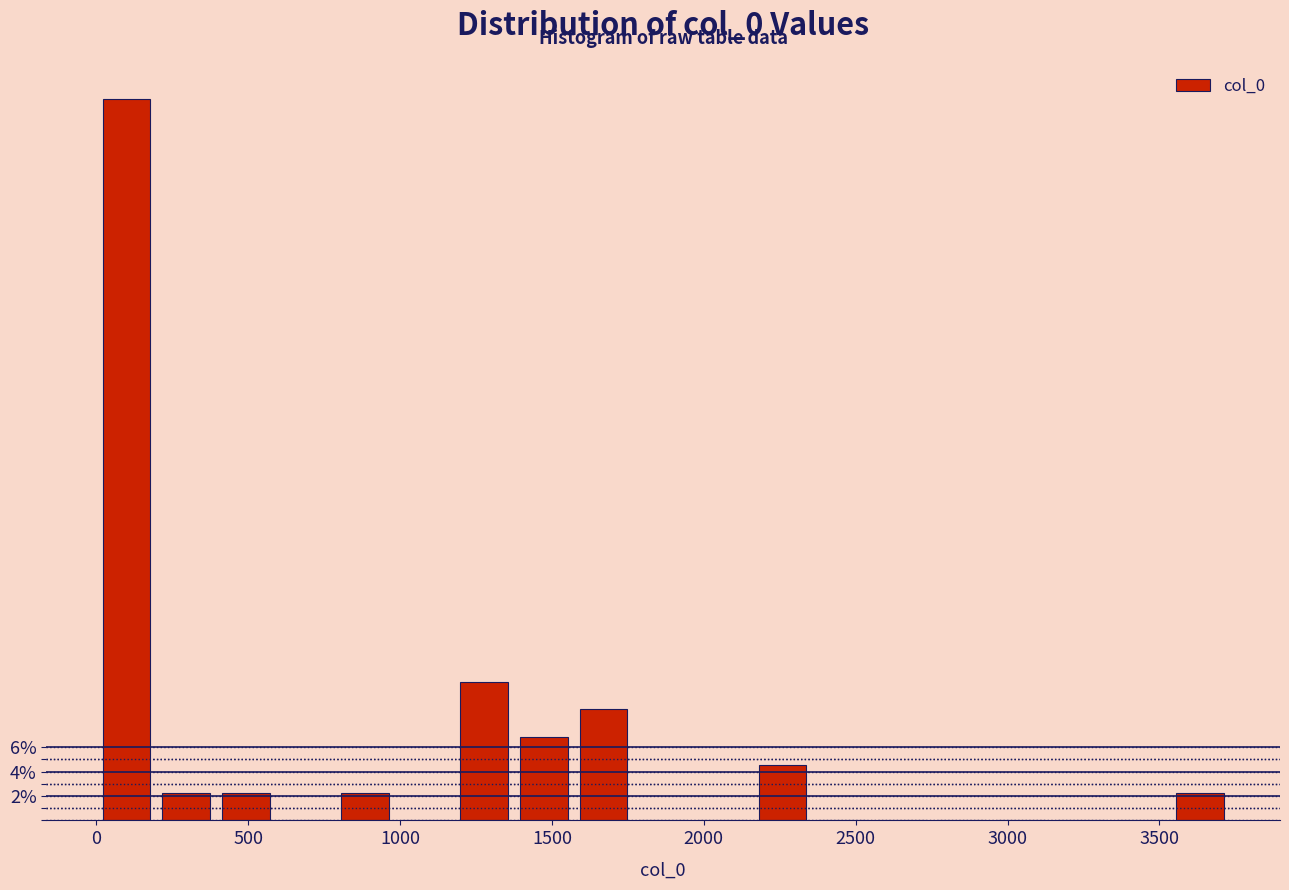

Around what value on the x-axis is the tallest bar? Give the approximate position of its centre, as read against the axis.

100